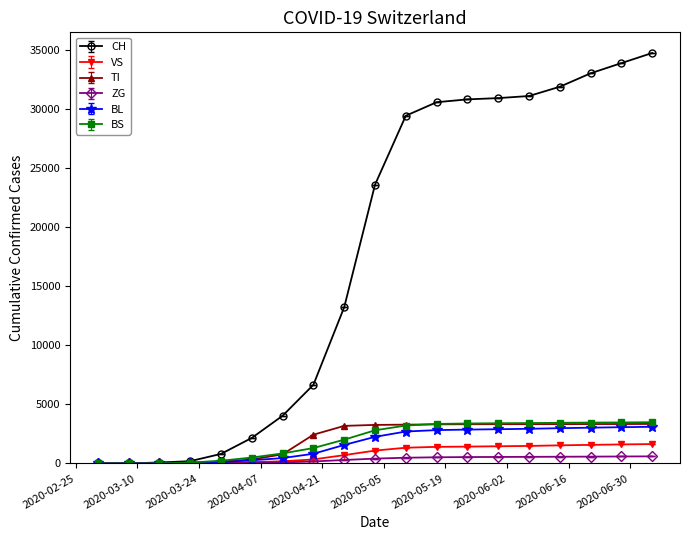

Which series has the widest spread of values?

CH